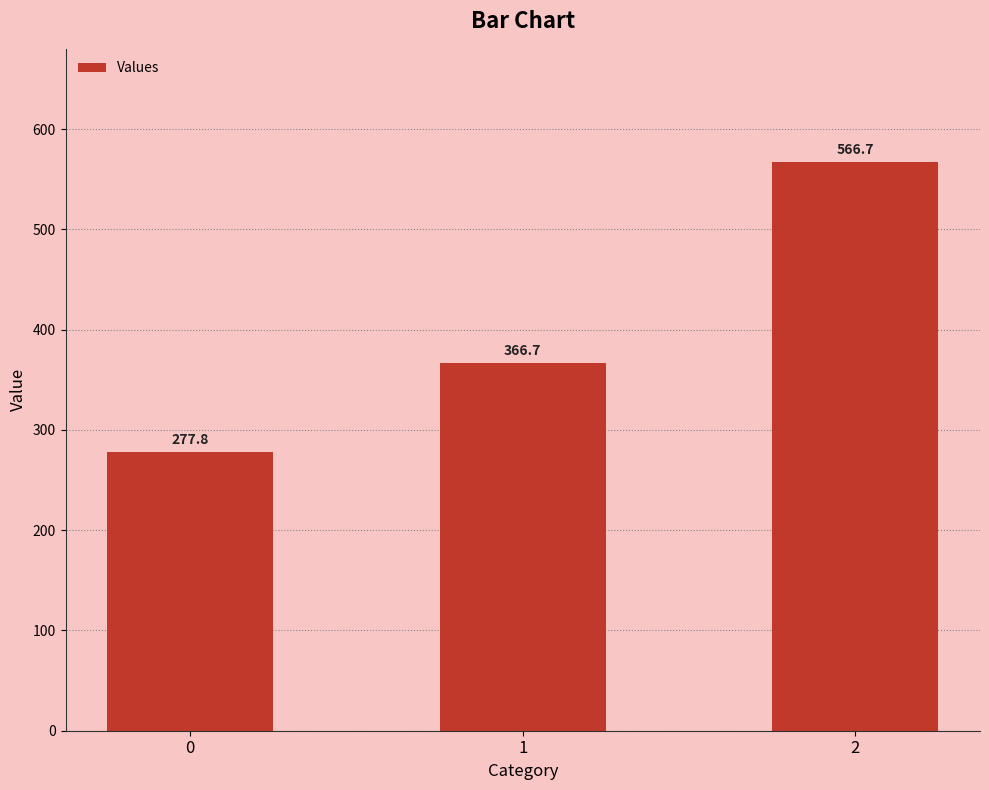

Is it true that the value at 0 is 277.8?

True